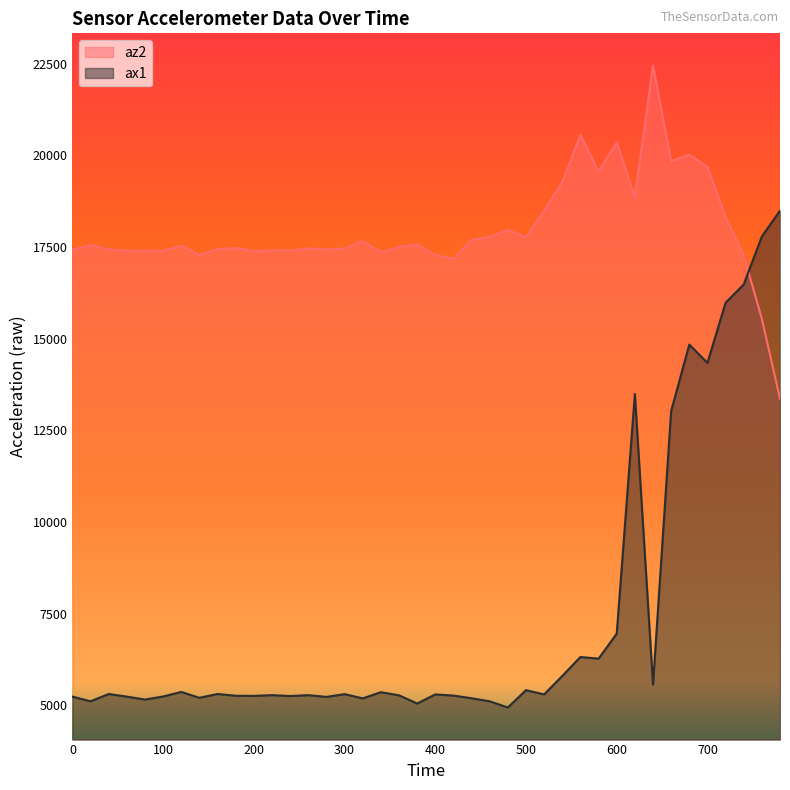

After their last crossing, which series has the higher values: az2 or ax1?

ax1